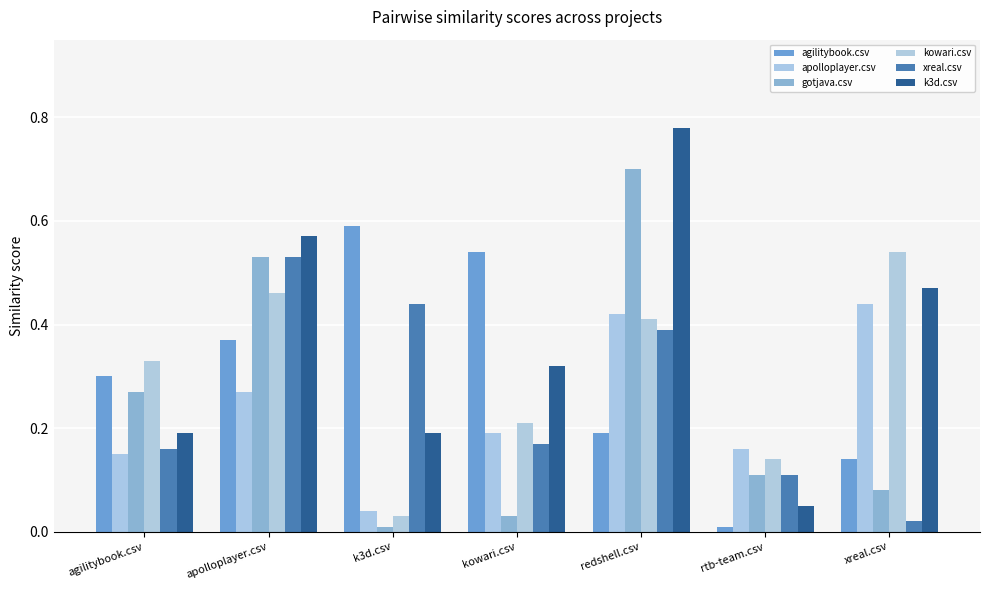

Reading left to right, list all the values displayed in this chart.

agilitybook.csv: 0.3	0.4	0.6	0.5	0.2	0.0	0.1
apolloplayer.csv: 0.1	0.3	0.0	0.2	0.4	0.2	0.4
gotjava.csv: 0.3	0.5	0.0	0.0	0.7	0.1	0.1
kowari.csv: 0.3	0.5	0.0	0.2	0.4	0.1	0.5
xreal.csv: 0.2	0.5	0.4	0.2	0.4	0.1	0.0
k3d.csv: 0.2	0.6	0.2	0.3	0.8	0.1	0.5